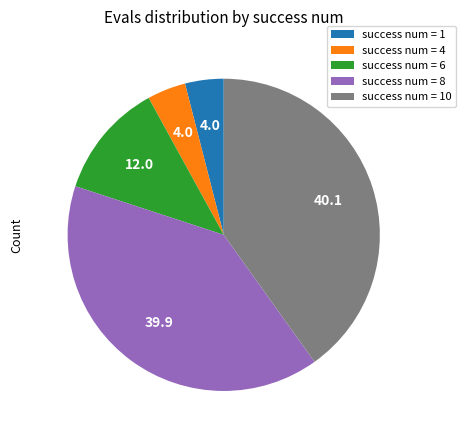

Combined, do success num = 6 and success num = 4 account for over 50%?

No